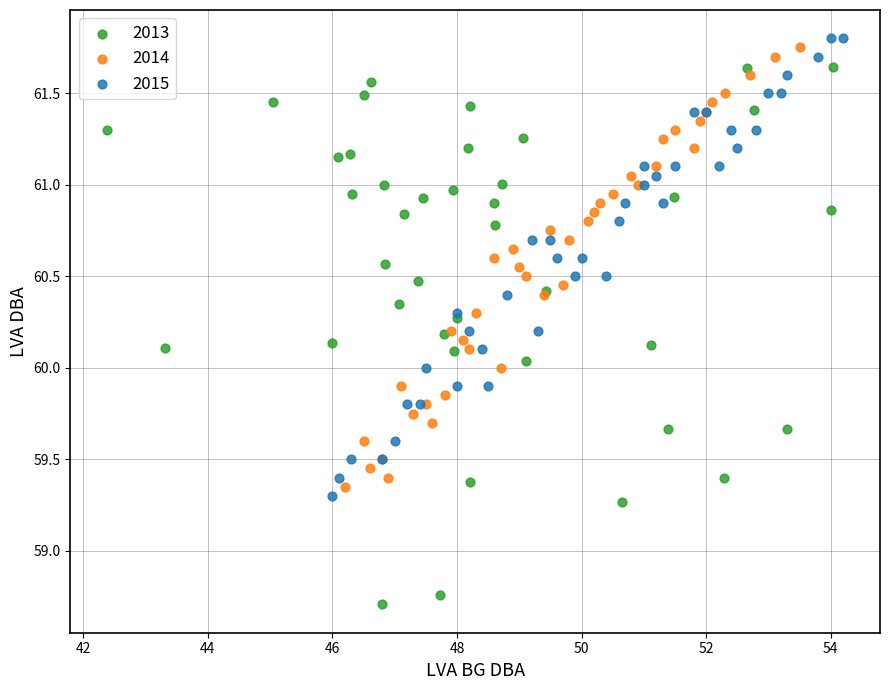

Which series has the widest spread of Y values?

2013